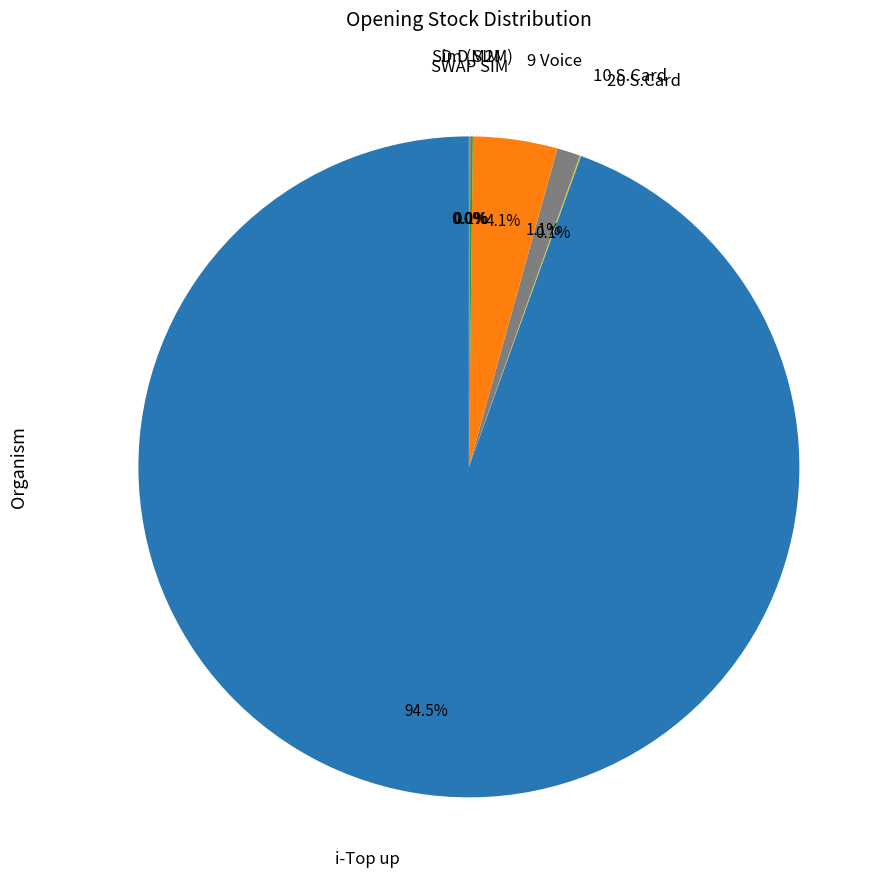

Is there any slice that represents more than half of the pie?

Yes